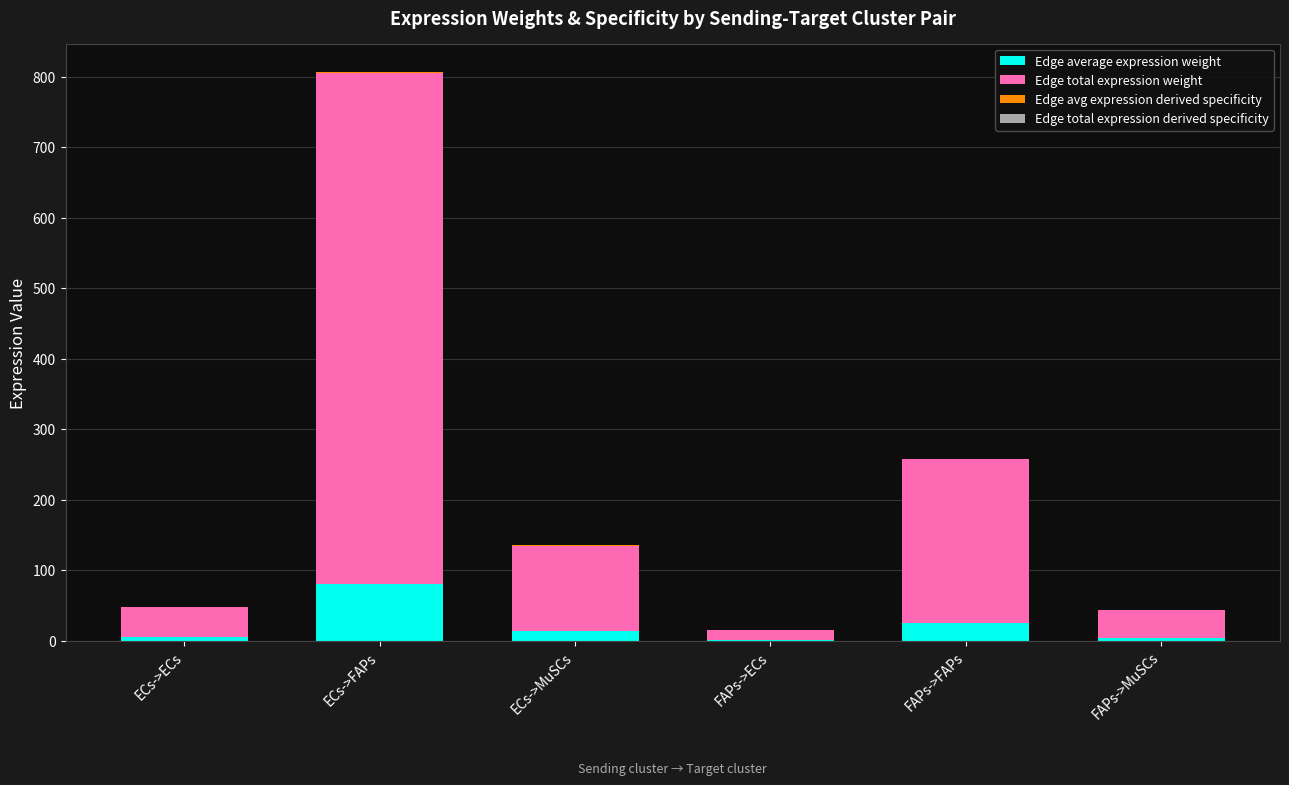

At which category is the sum across all series the highest?

ECs->FAPs